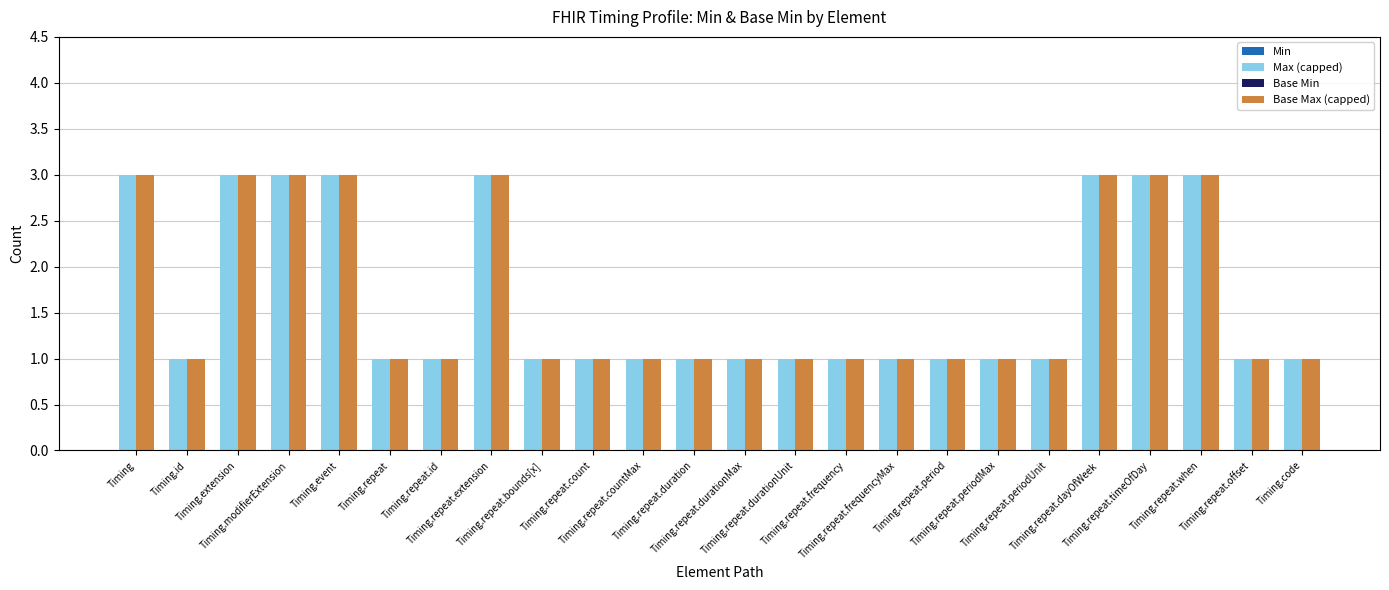

What is the difference between the highest and lowest values at Timing.repeat.extension?

0